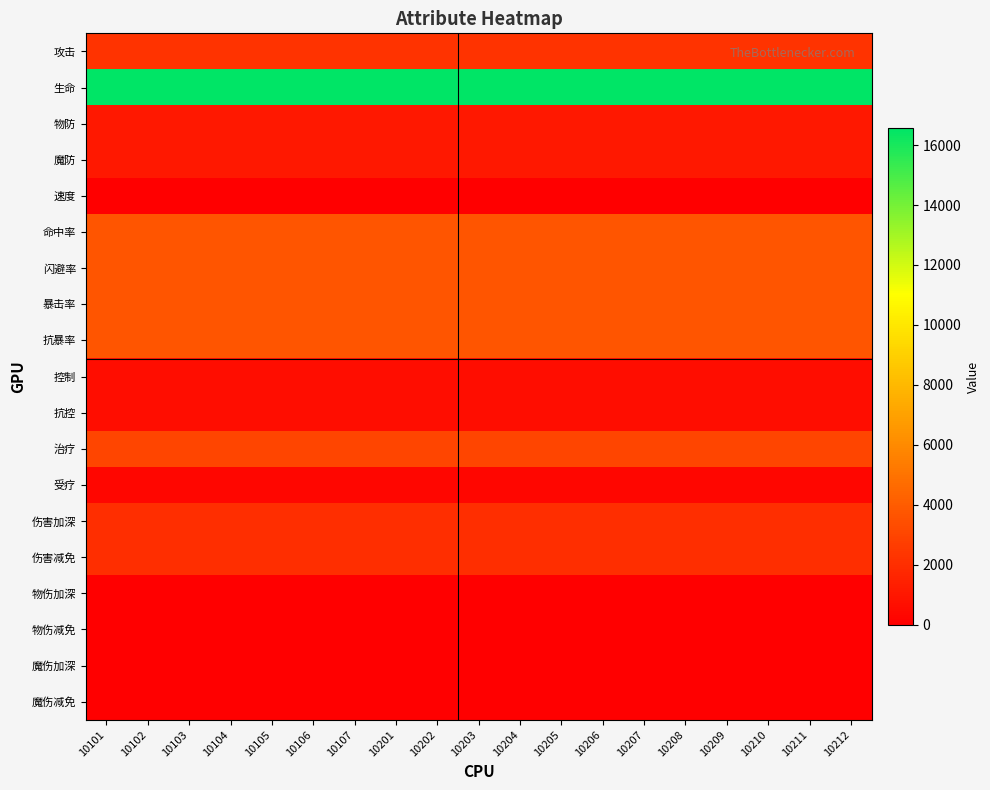

Between 10105 and 10210, which is larger?

10105